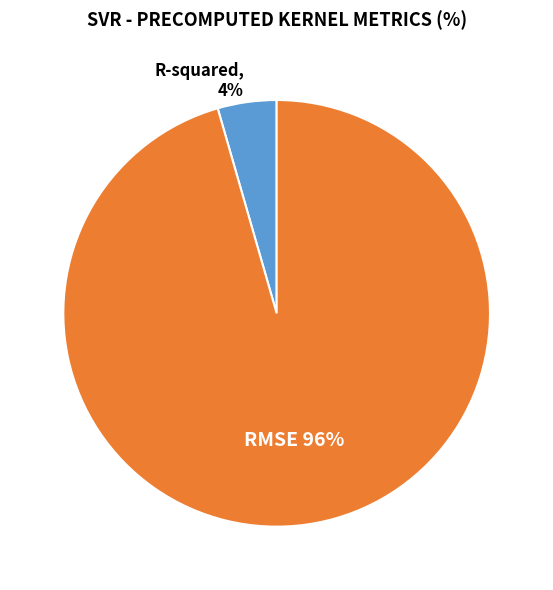

To the nearest percent, what percentage of the pie is R-squared?

4%